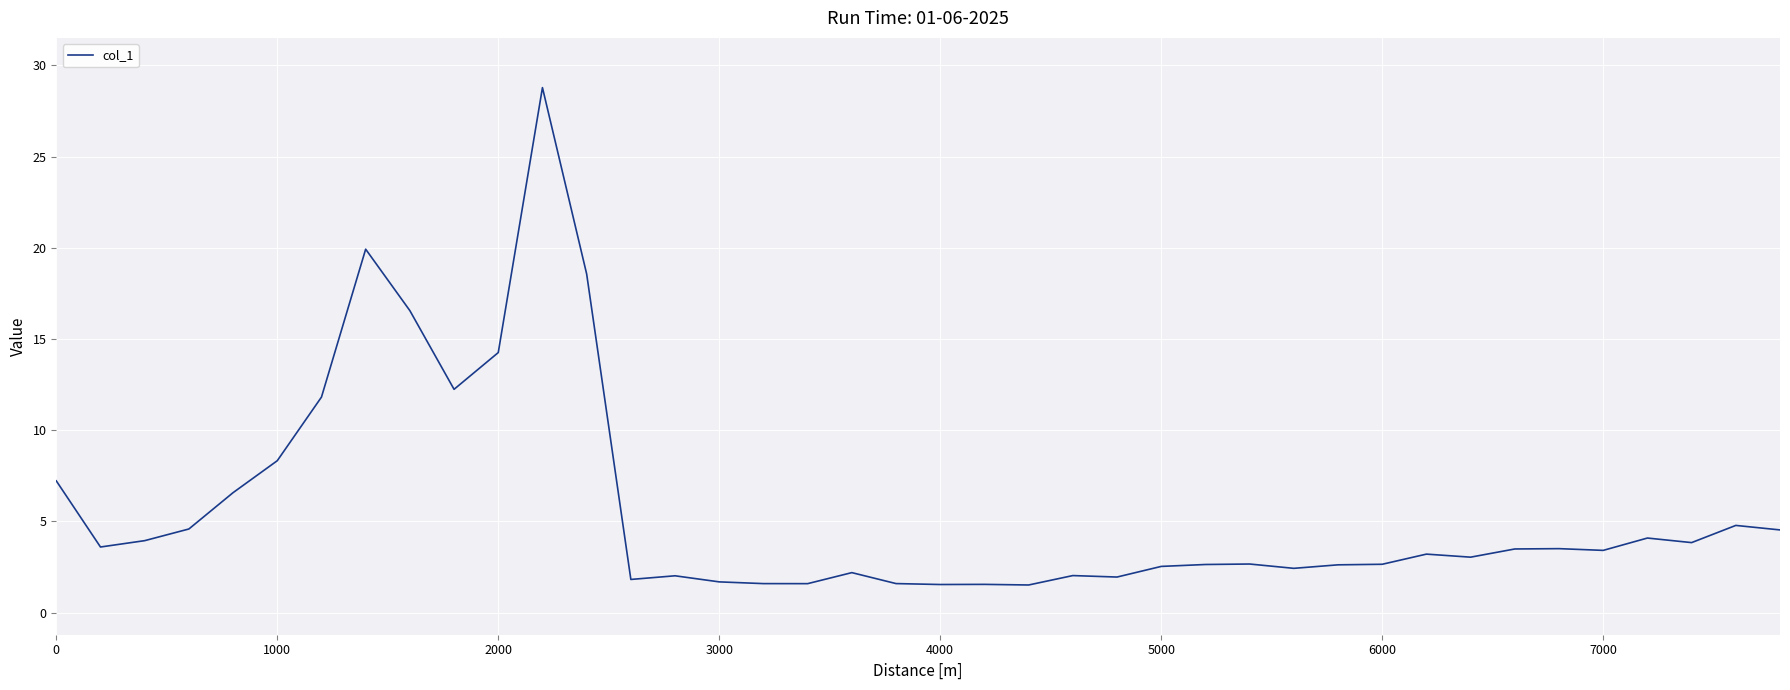

What is the maximum value shown in the chart?

28.8